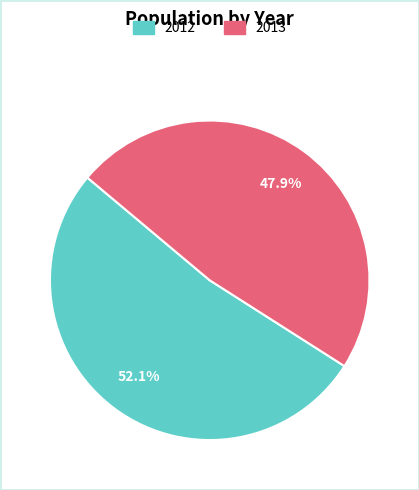

Which category has the smallest portion of the pie?

2013